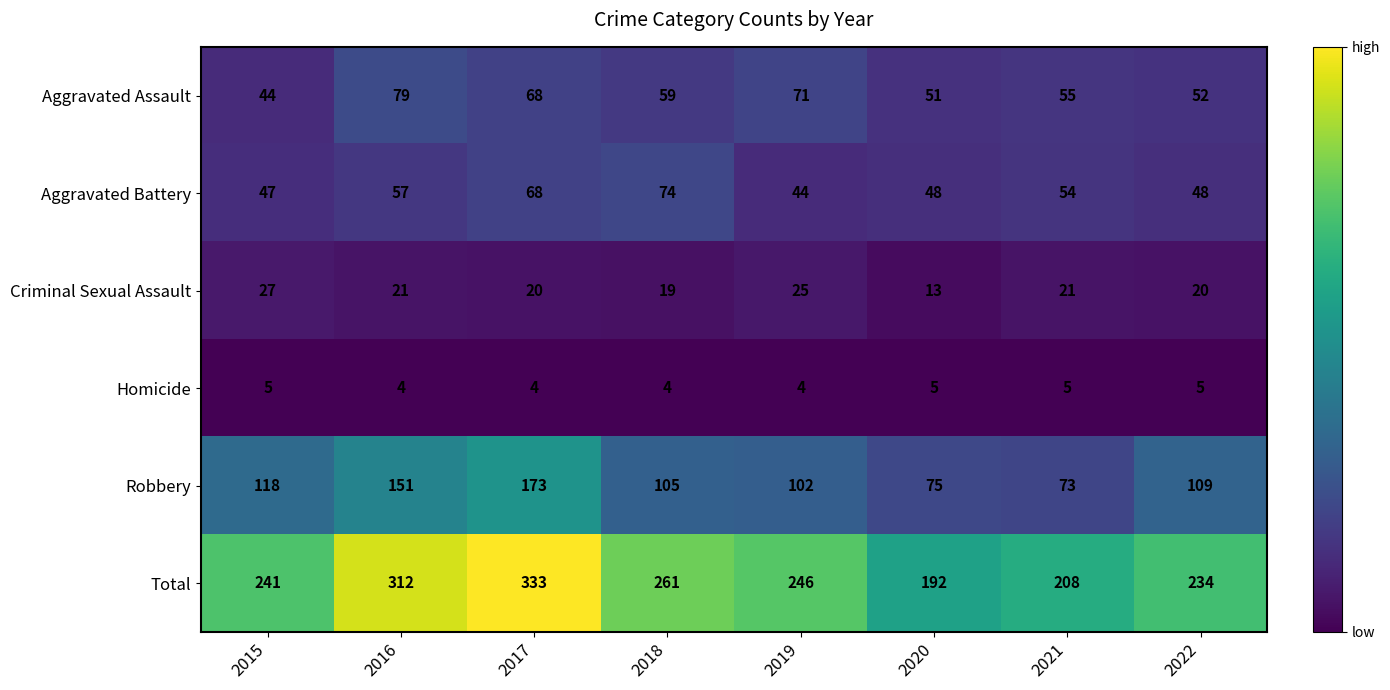

List the series in order of their peak value, highest first.

Total, Robbery, Aggravated Assault, Aggravated Battery, Criminal Sexual Assault, Homicide